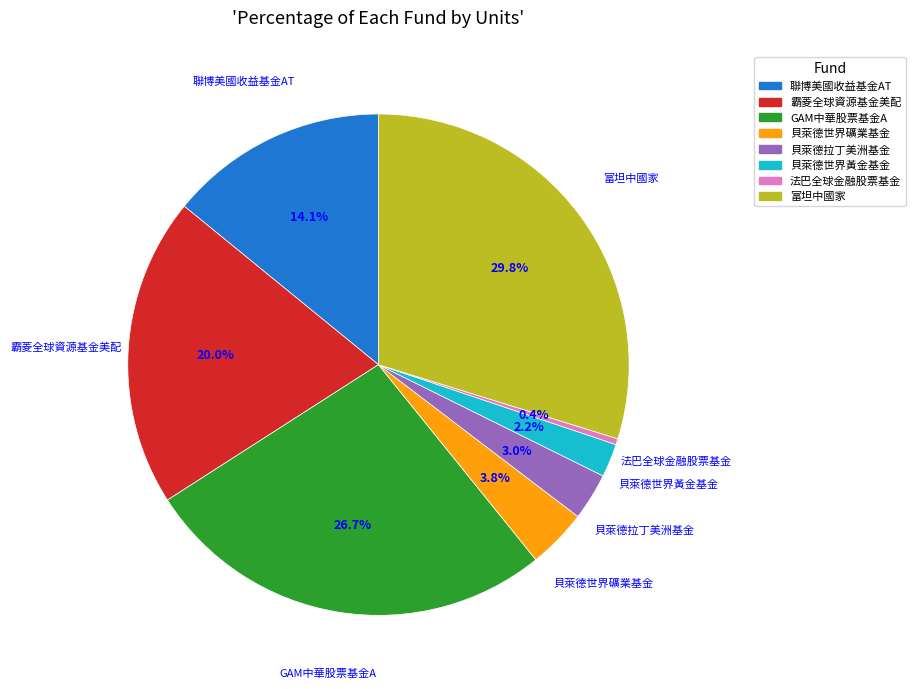

Rank the categories by value from highest to lowest.

富坦中國家, GAM中華股票基金A, 霸菱全球資源基金美配, 聯博美國收益基金AT, 貝萊德世界礦業基金, 貝萊德拉丁美洲基金, 貝萊德世界黃金基金, 法巴全球金融股票基金